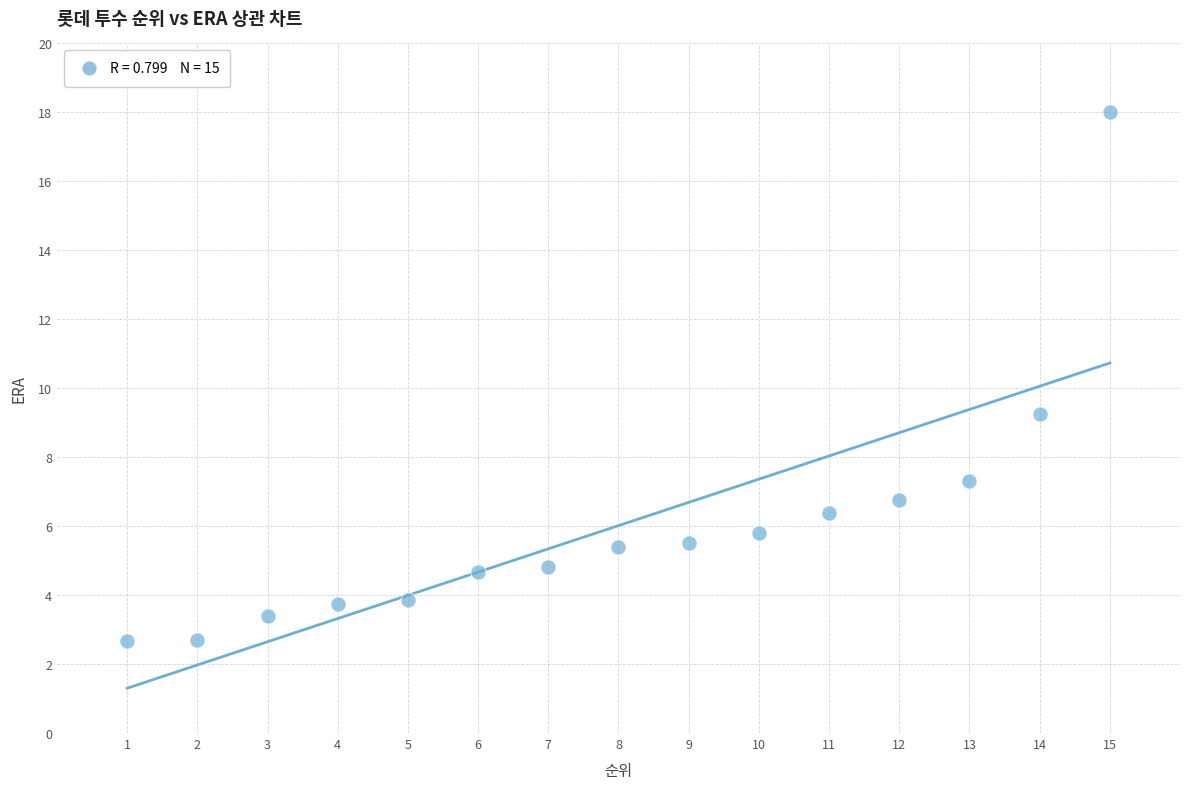

What Y value in the scatter plot is closest to 10?

9.2